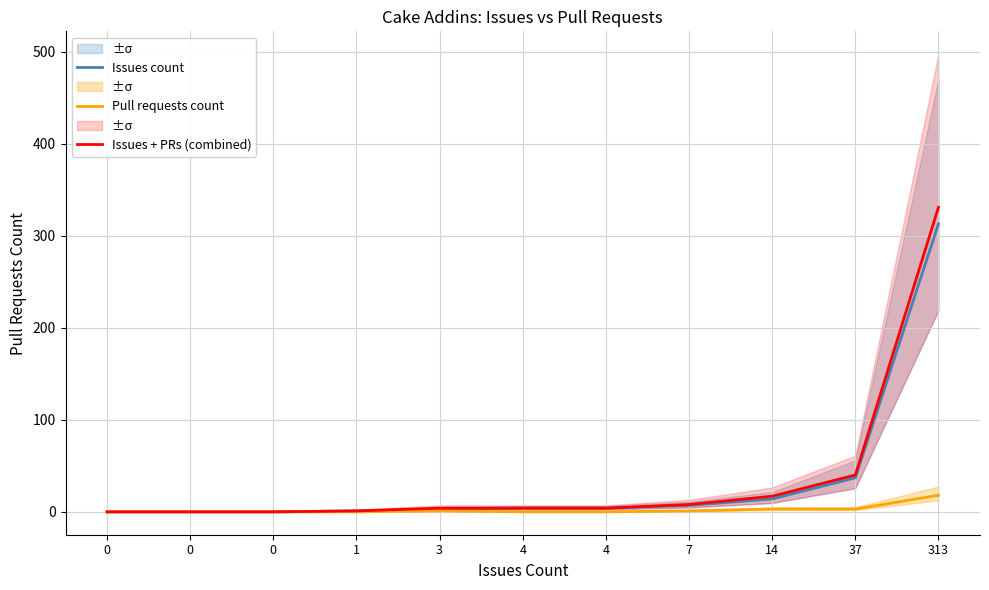

Is this an area chart (filled region under the line)?

No